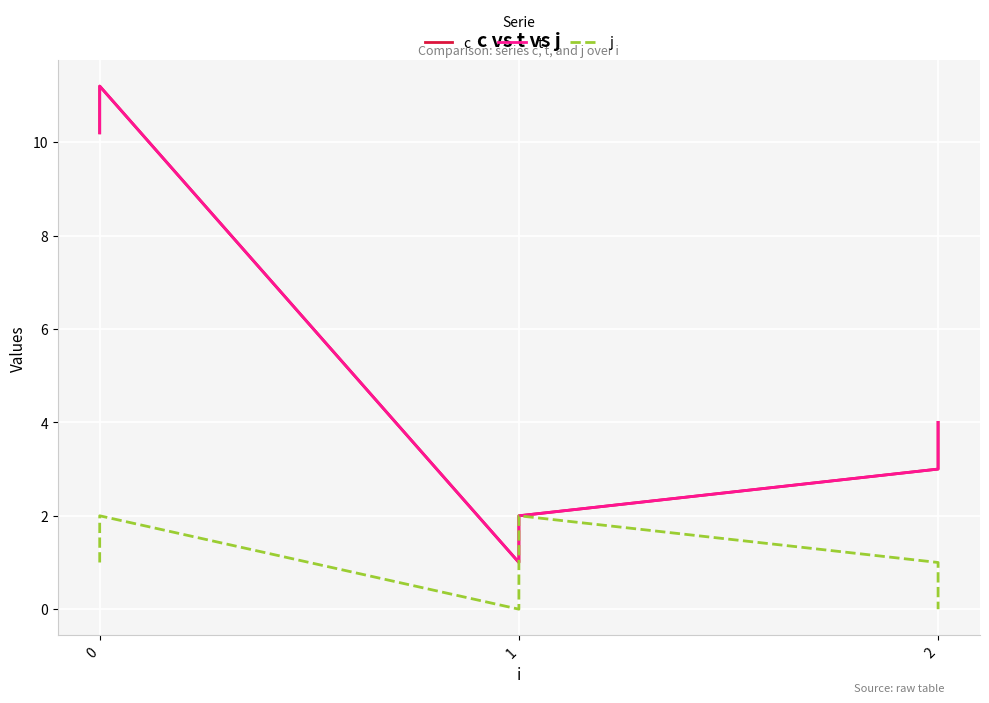

Reading right to left, list all the values displayed in this chart.

c: 4.0	3.0	2.0	1.0	11.2	10.2
t: 4.0	3.0	2.0	1.0	11.2	10.2
j: 0.0	1.0	2.0	0.0	2.0	1.0